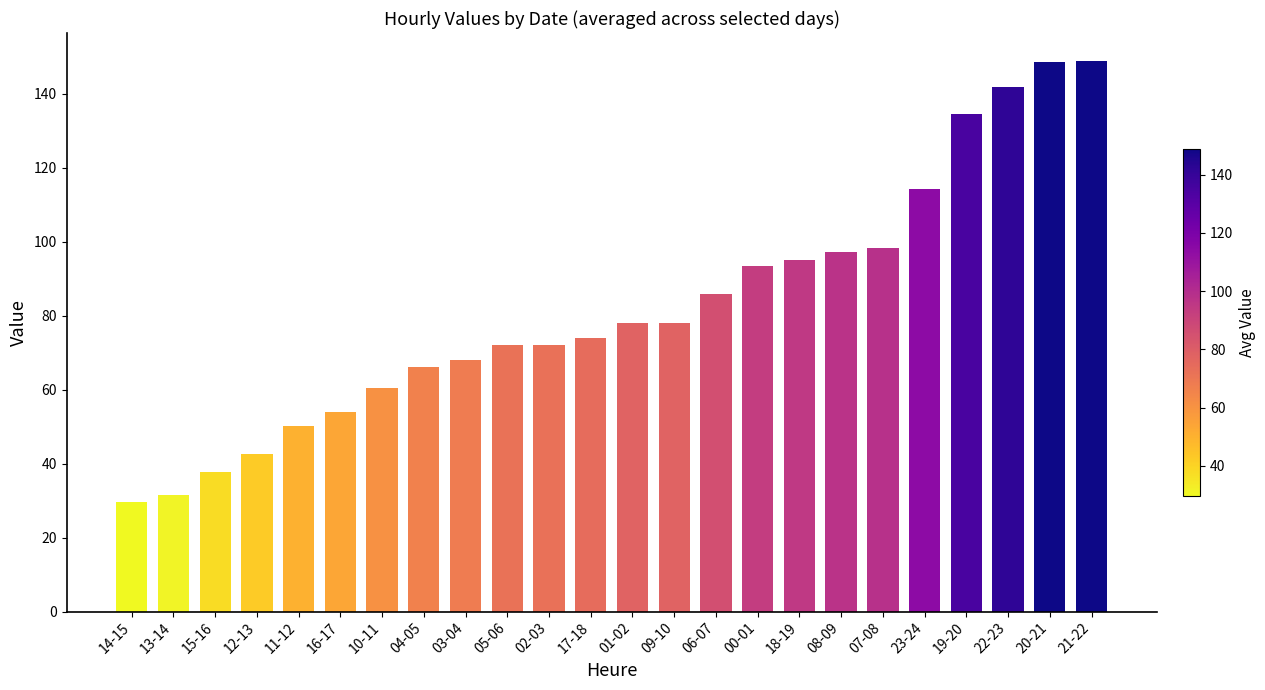

What is the change in value from 00-01 to 08-09?

+3.9